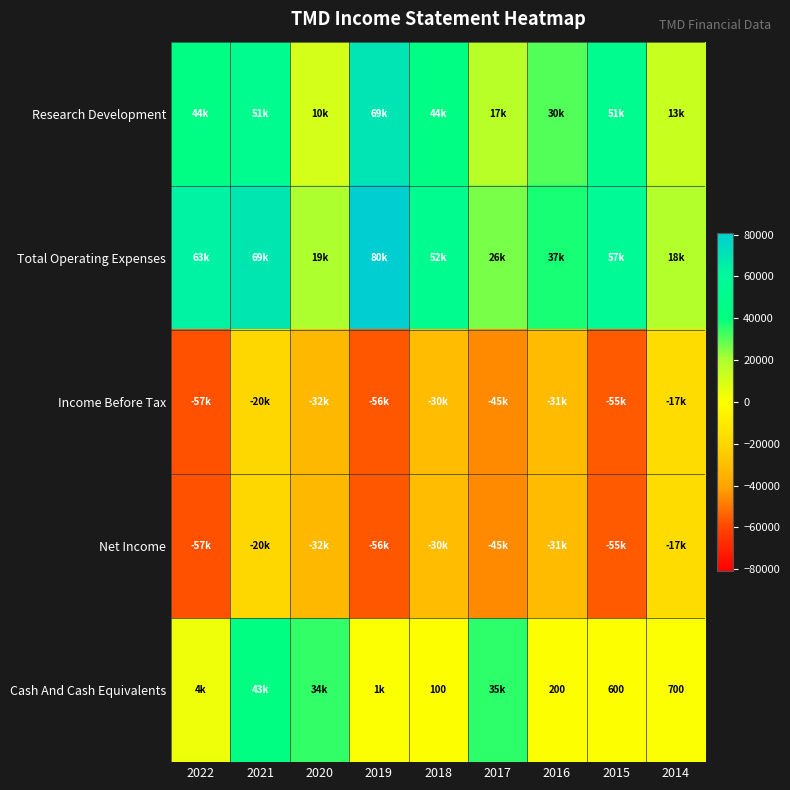

True or false: Net Income has a value of -31500 at 2016.

True